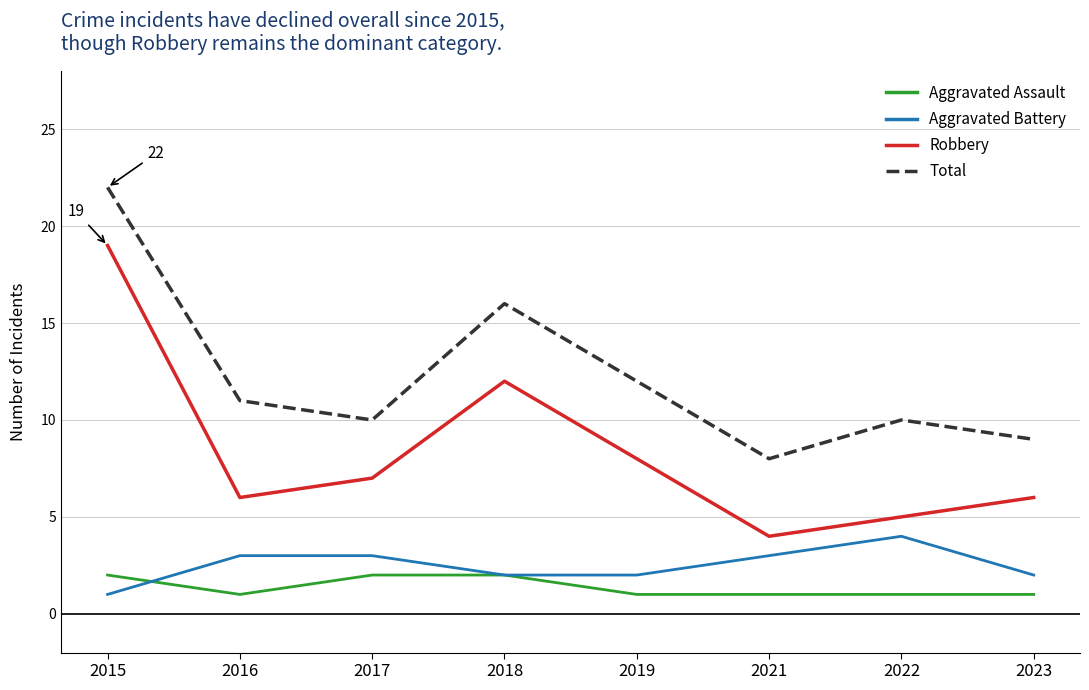

Which category has the highest value in the Robbery series?

2015